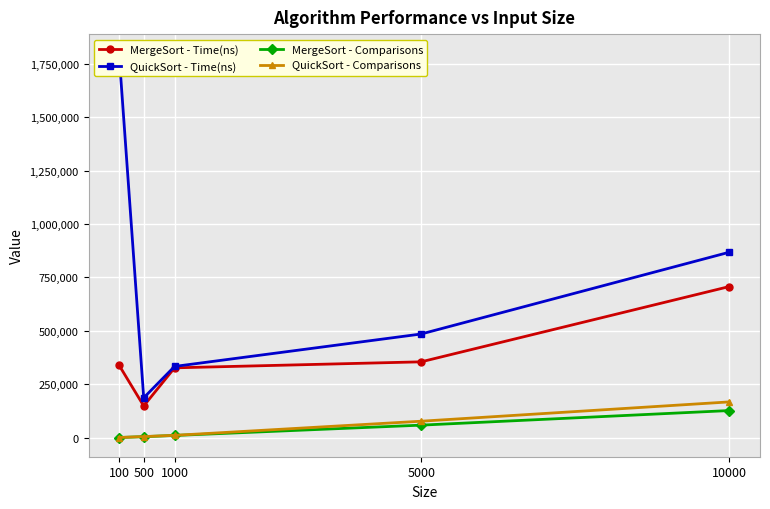

How many series are shown in this chart?

4